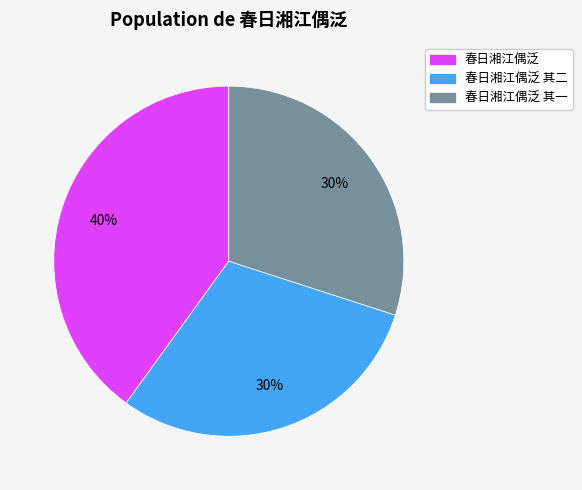

To the nearest percent, what is the average slice percentage?

33%